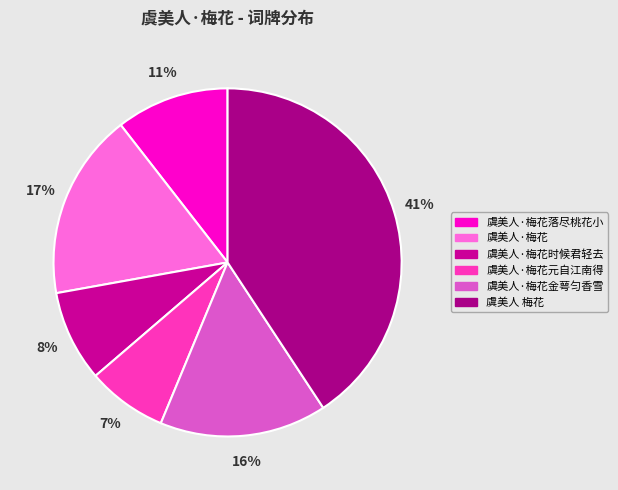

To the nearest percent, what portion does 虞美人·梅花落尽桃花小 represent?

11%